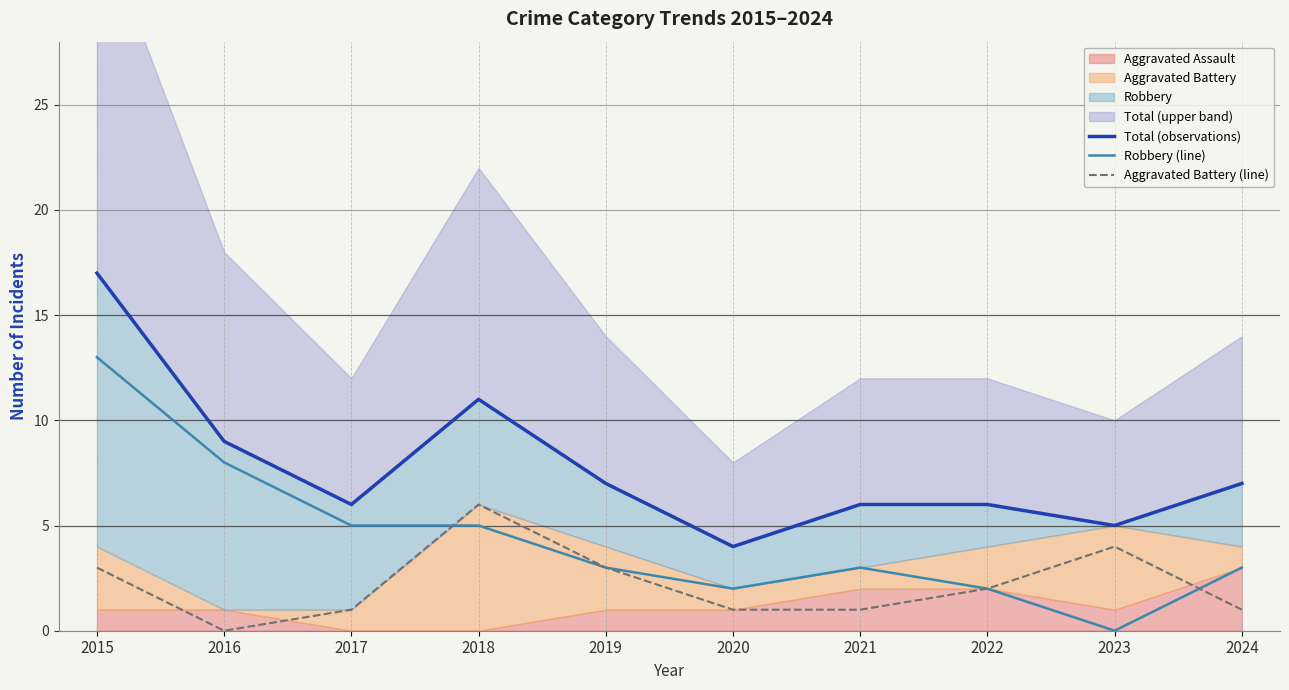

What is the difference between the highest and lowest values at 2024?

6